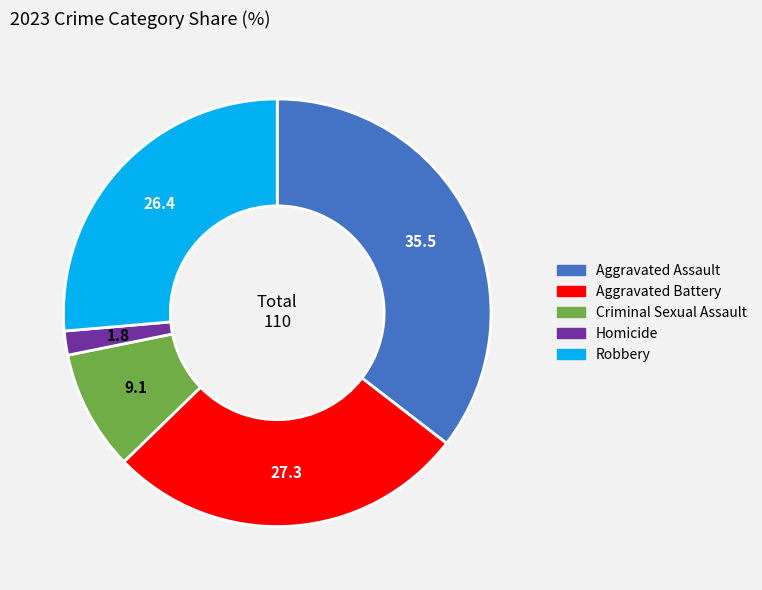

Which category has the smallest portion of the pie?

Homicide